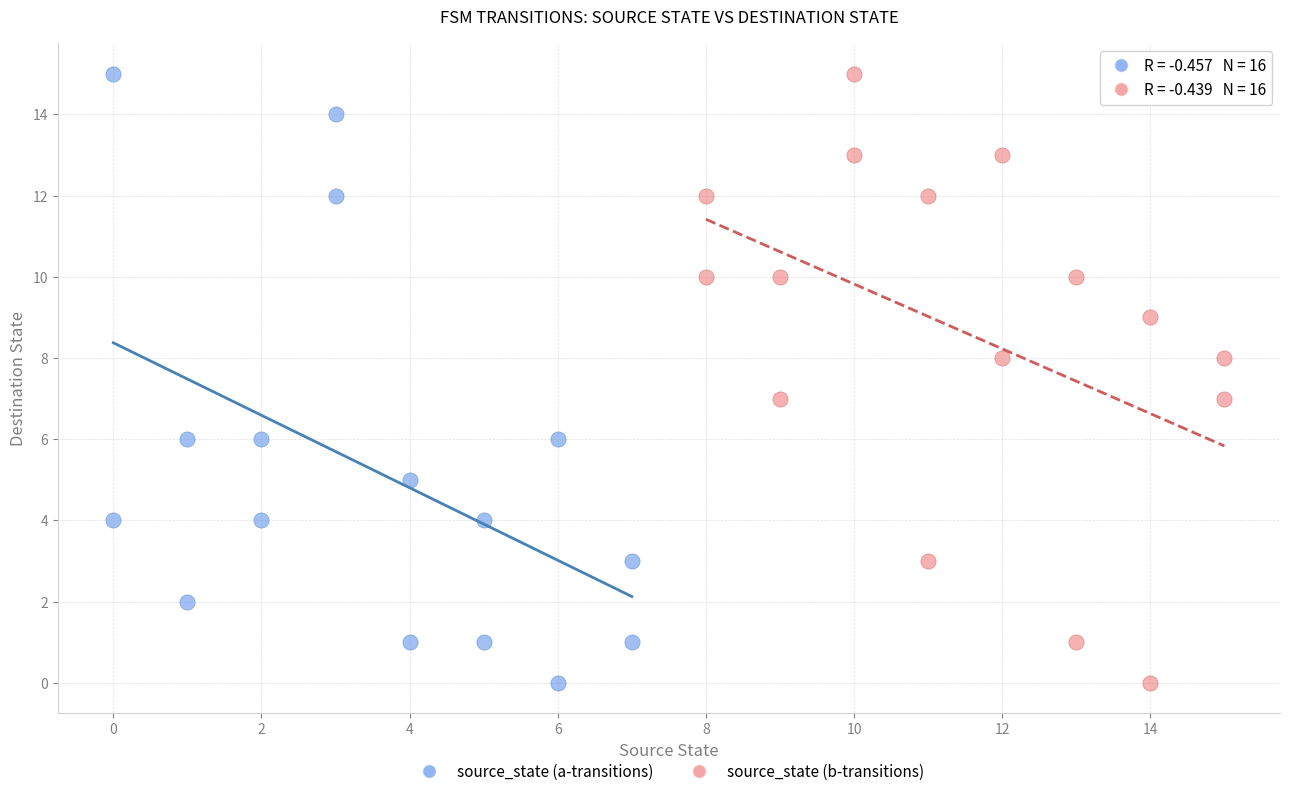

What are all the series names shown in the legend?

source_state (a-transitions), source_state (b-transitions)